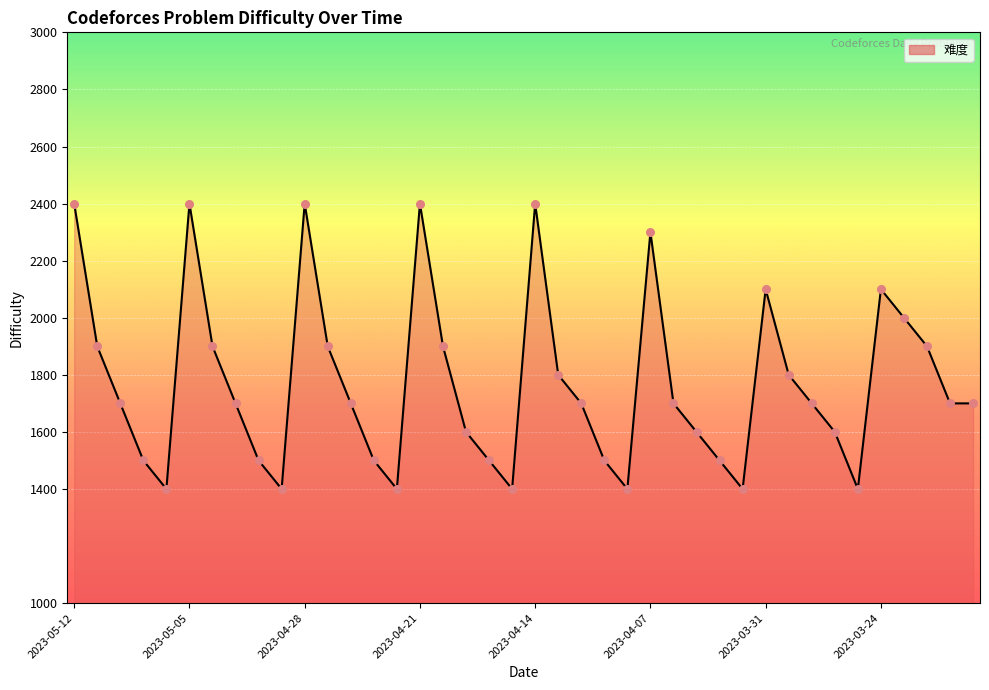

What is the smallest value displayed?

1400